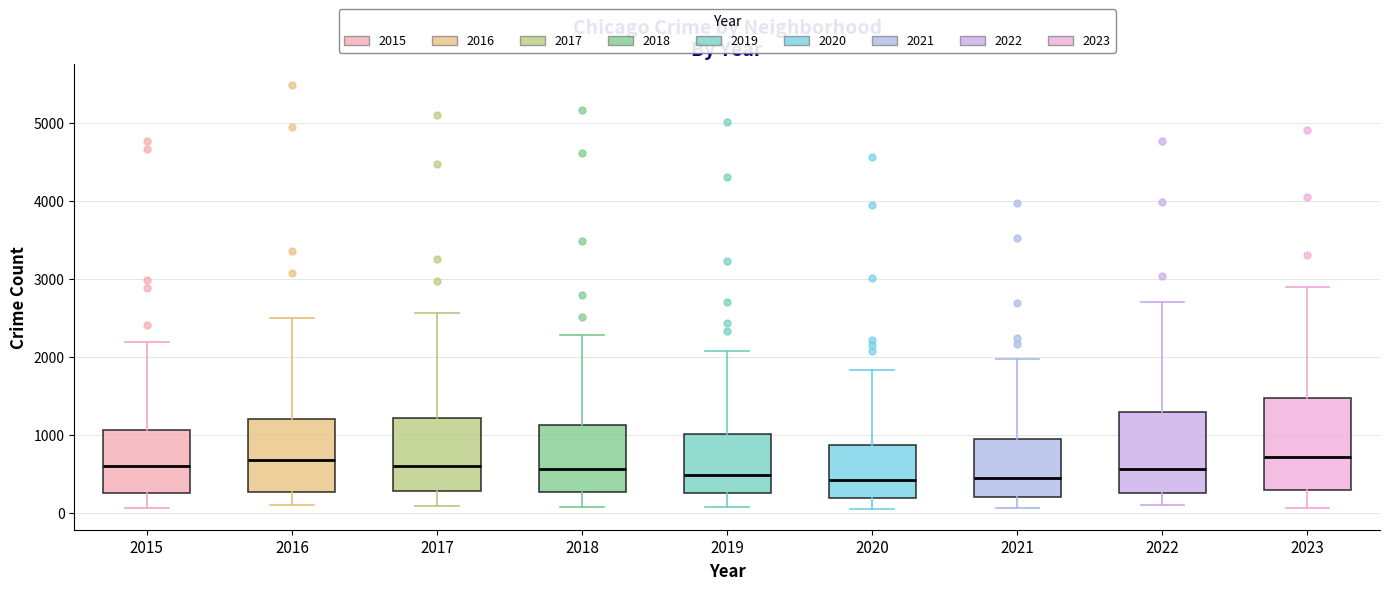

Reading left to right, transcribe this box plot: for each box, give where its median line is, the range the box spans, and where its two whiskers end, as read against the y-axis. The values are not printed on the chart, so give them approximately, as read against the axis.

2015: median 600, box 300 to 1100, whiskers 100 to 2200
2016: median 700, box 300 to 1200, whiskers 100 to 2500
2017: median 600, box 300 to 1200, whiskers 100 to 2600
2018: median 600, box 300 to 1100, whiskers 100 to 2300
2019: median 500, box 300 to 1000, whiskers 100 to 2100
2020: median 400, box 200 to 900, whiskers 100 to 1800
2021: median 500, box 200 to 900, whiskers 100 to 2000
2022: median 600, box 300 to 1300, whiskers 100 to 2700
2023: median 700, box 300 to 1500, whiskers 100 to 2900